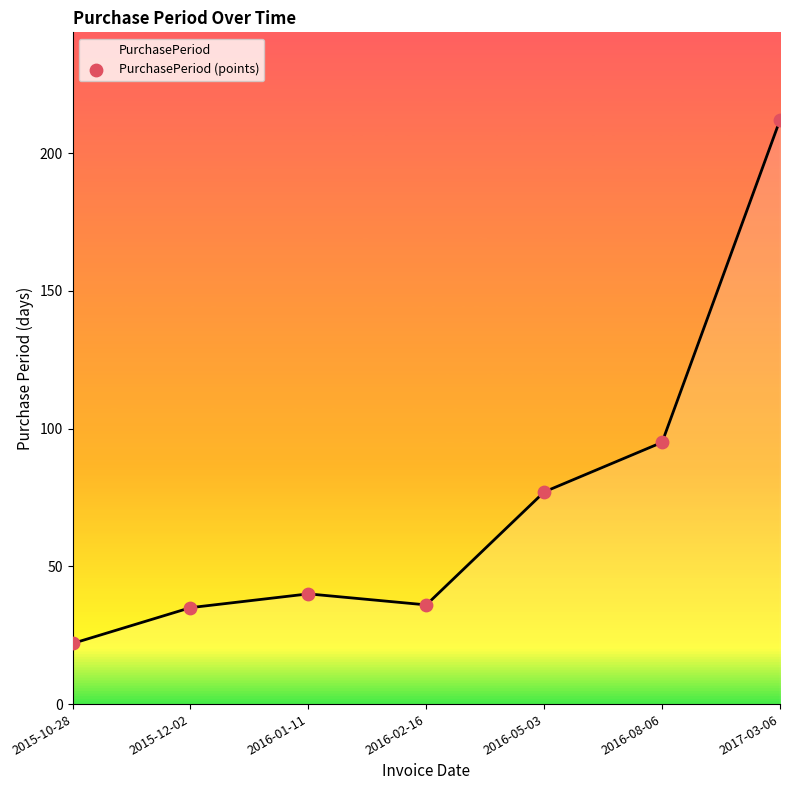

Between 2016-08-06 and 2016-02-16, which is larger?

2016-08-06